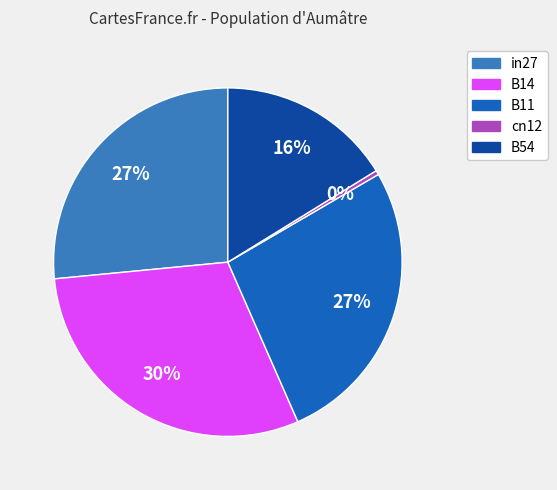

How many slices are in this pie chart?

5